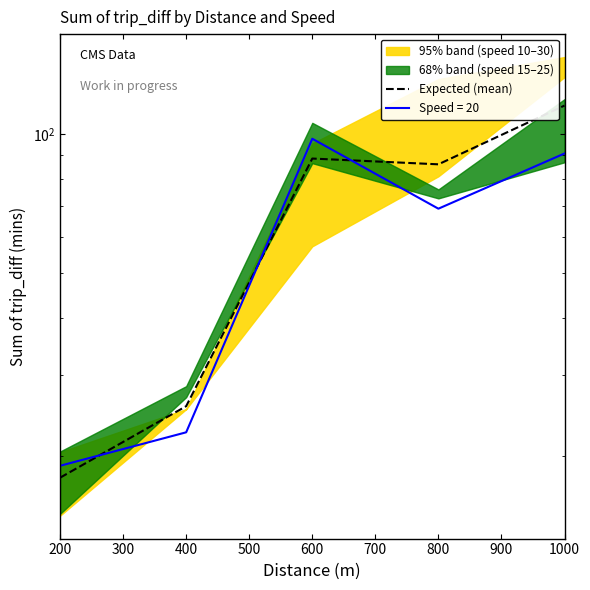

The value at 800 is 86.1. True or false?

True